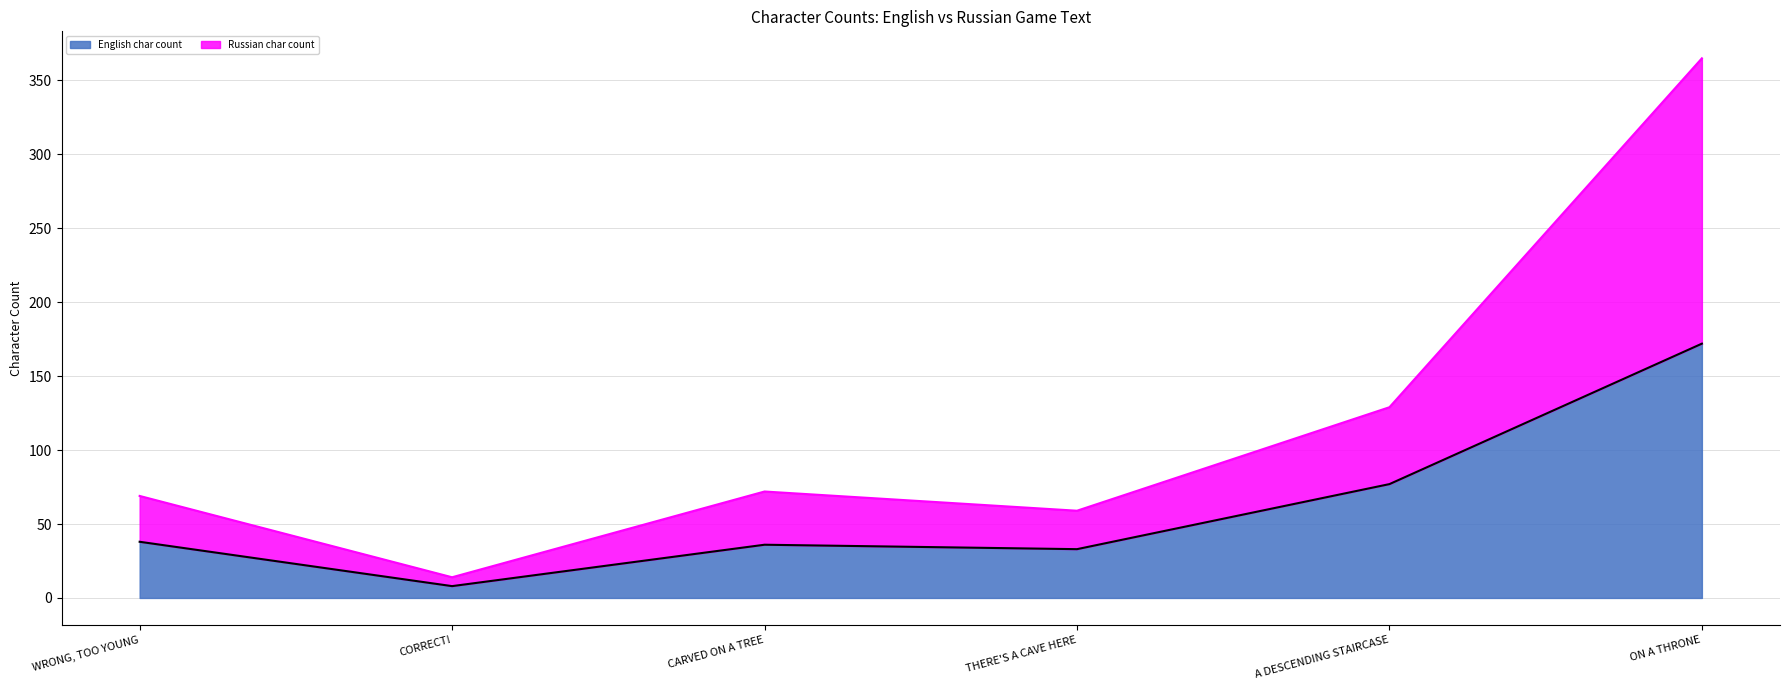

What is the label of the 2nd point from the right?

A DESCENDING STAIRCASE